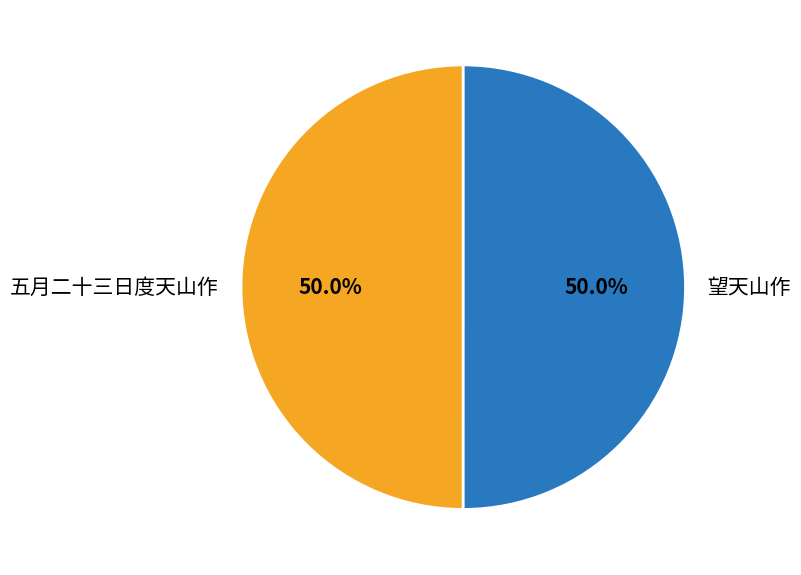

What portion of the pie excludes 五月二十三日度天山作?

50.0%